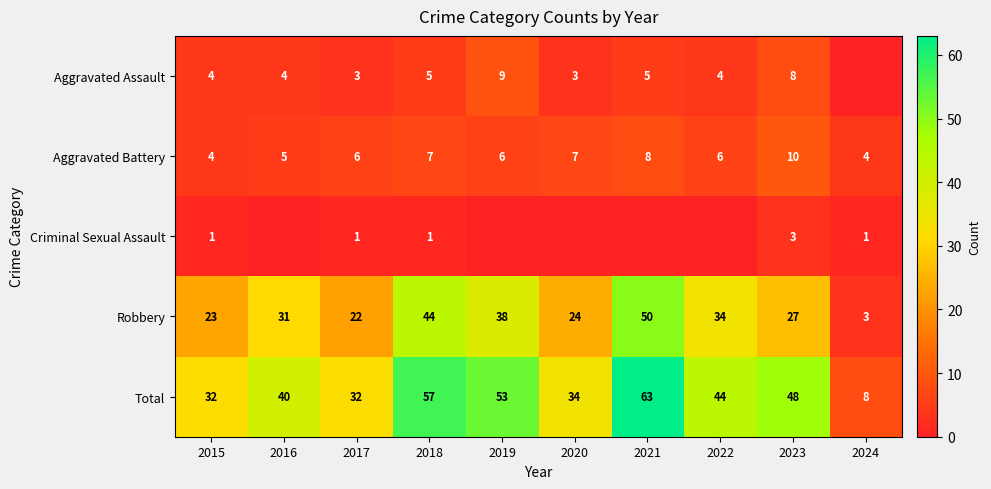

True or false: Total has a value of 34 at 2020.

True